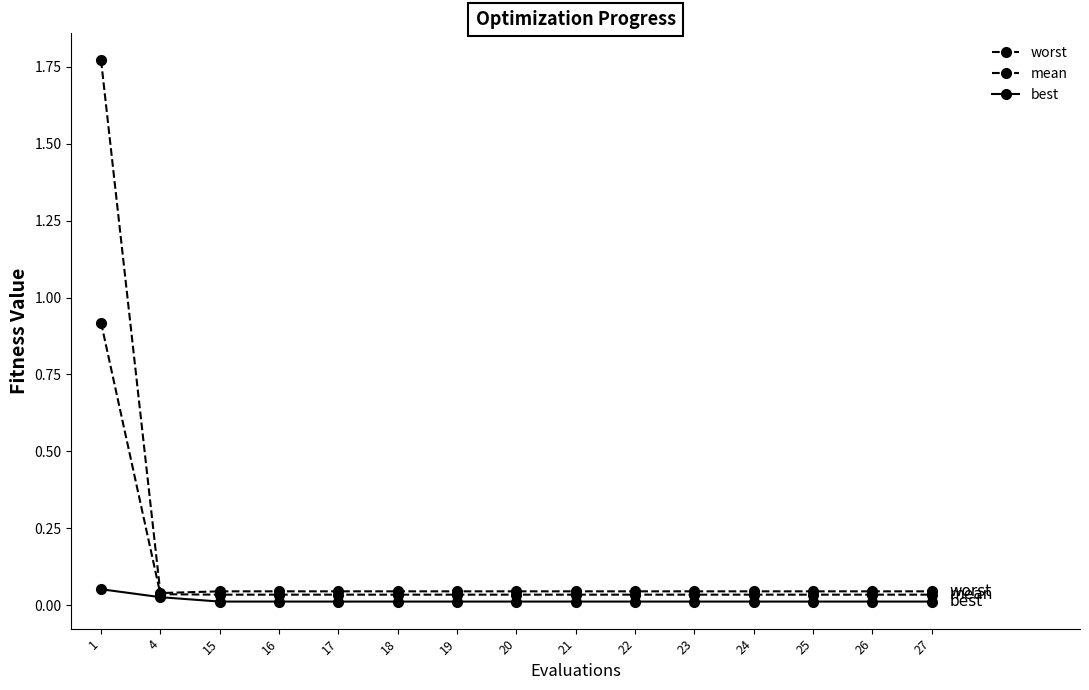

What is the sum of the mean values at 21 and 4?

0.1